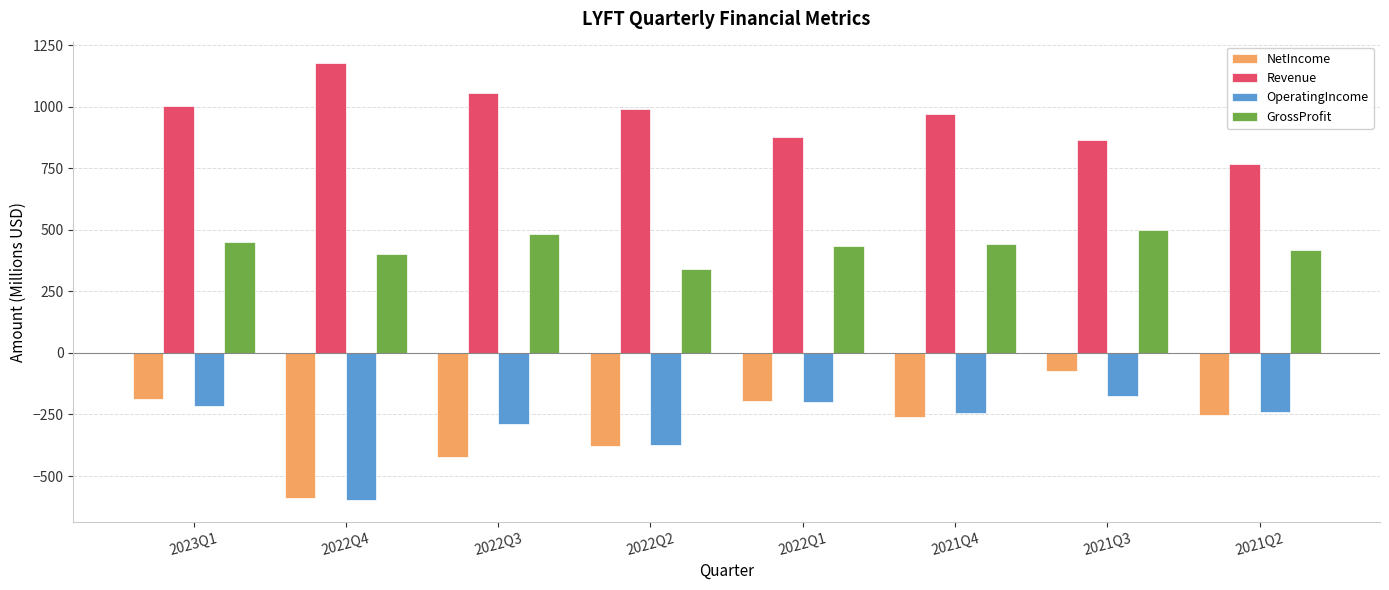

Where is Revenue nearest to the value 970?

2021Q4